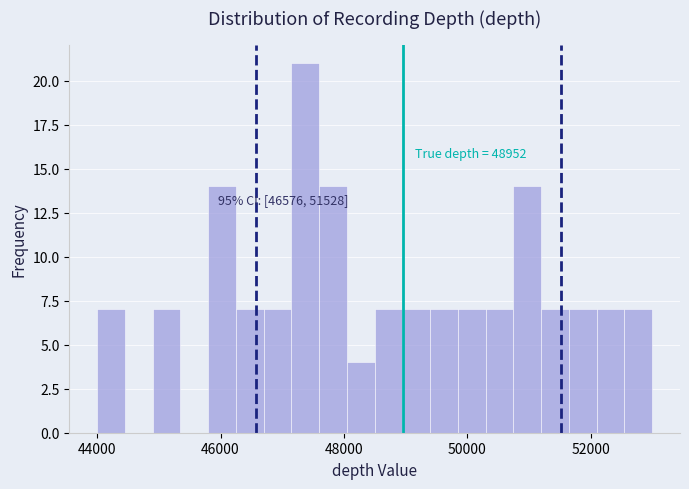

Read against the x-axis, roughly where is the centre of the tallest bar?

47400